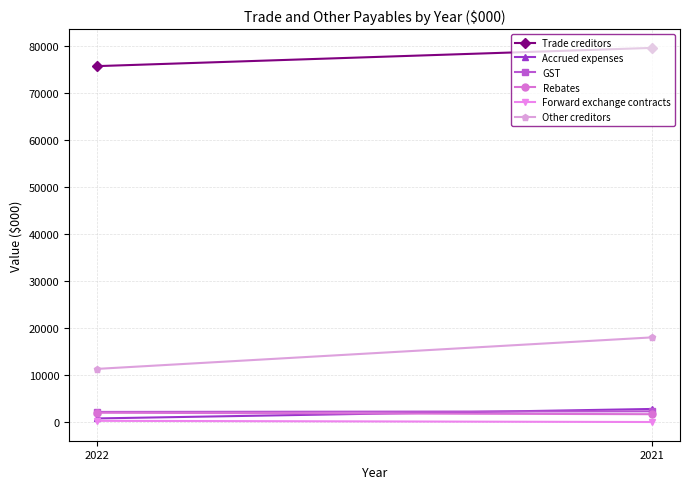

Reading left to right, extract all data points from this chart.

Trade creditors: 75810	79697
Accrued expenses: 762	2782
GST: 2148	2280
Rebates: 1977	1666
Forward exchange contracts: 252	0
Other creditors: 11314	18030